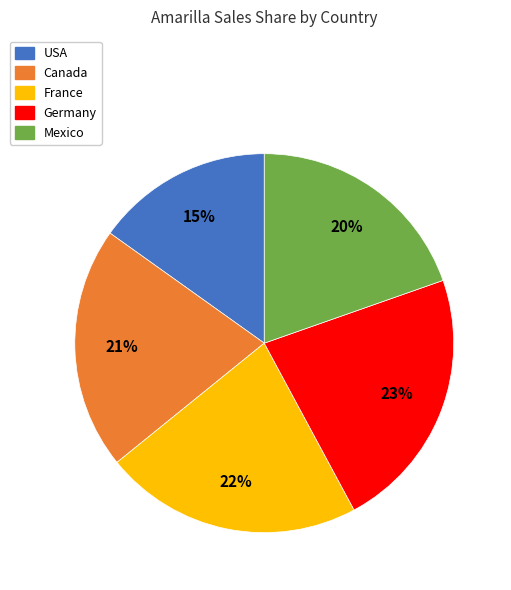

The Germany slice represents 23% of the pie. True or false?

True